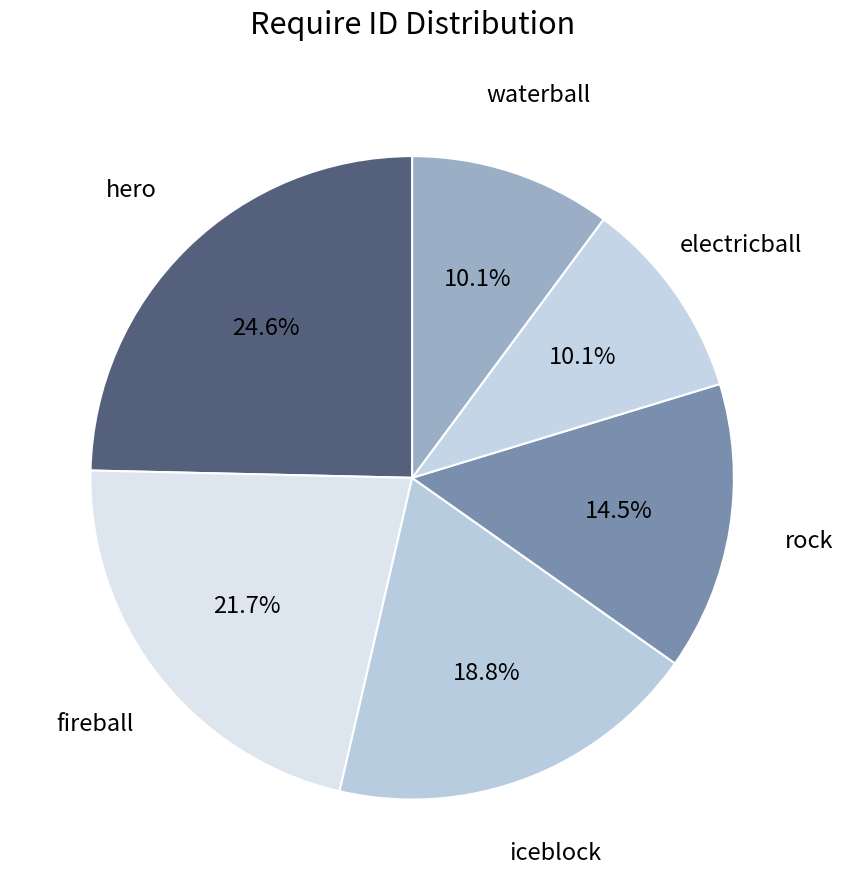

Do iceblock and electricball together represent more than half of the pie?

No